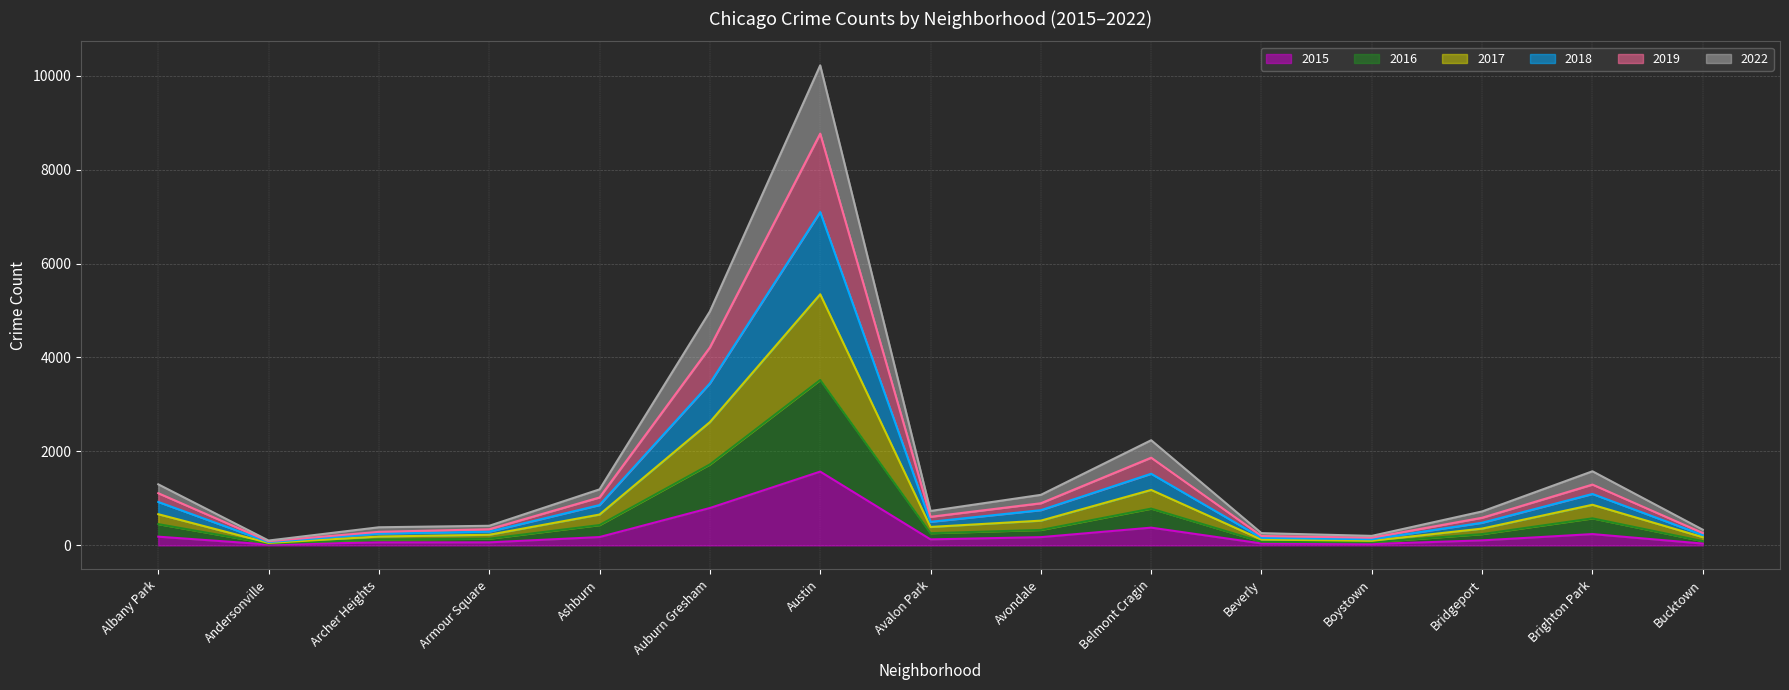

What is the total value across all series at Belmont Cragin?

2239